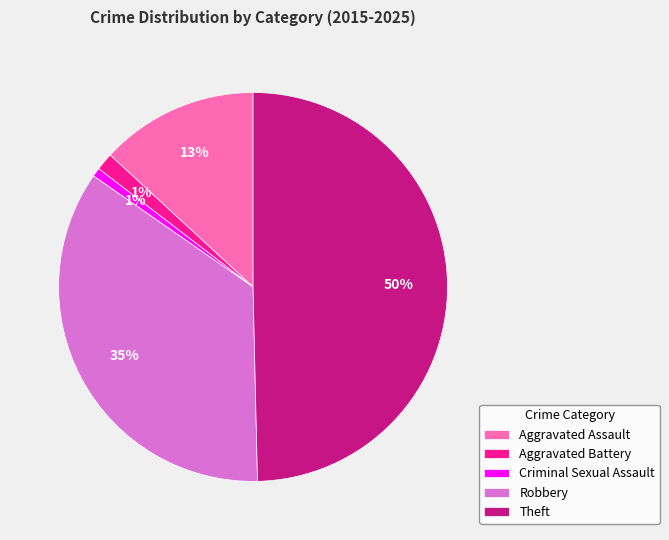

To the nearest percent, what percentage of the pie is Aggravated Battery?

1%